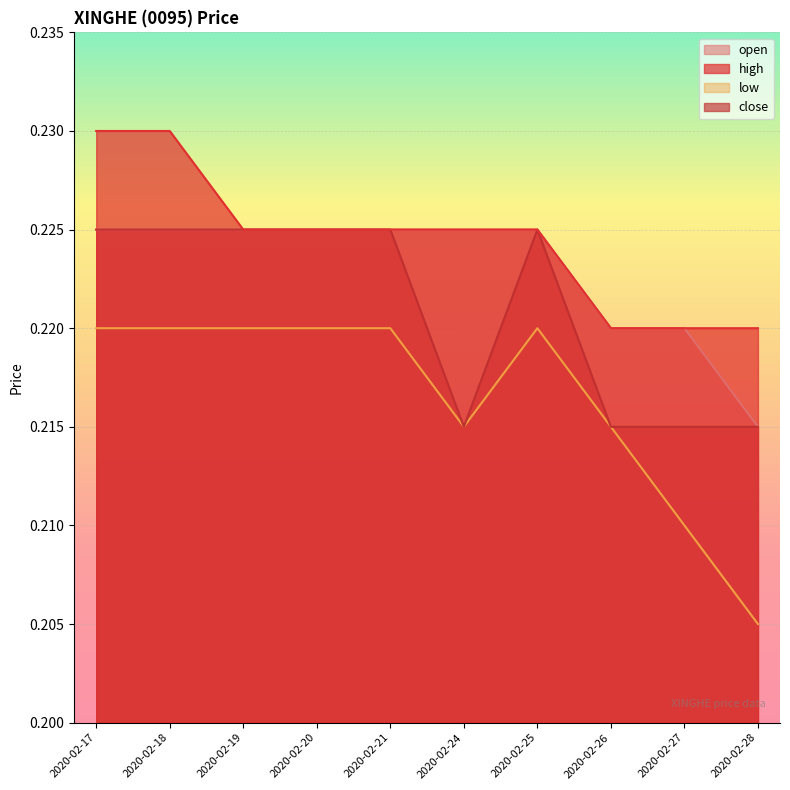

Reading left to right, what are all the values shown in this chart?

open: 0.2	0.2	0.2	0.2	0.2	0.2	0.2	0.2	0.2	0.2
high: 0.2	0.2	0.2	0.2	0.2	0.2	0.2	0.2	0.2	0.2
low: 0.2	0.2	0.2	0.2	0.2	0.2	0.2	0.2	0.2	0.2
close: 0.2	0.2	0.2	0.2	0.2	0.2	0.2	0.2	0.2	0.2